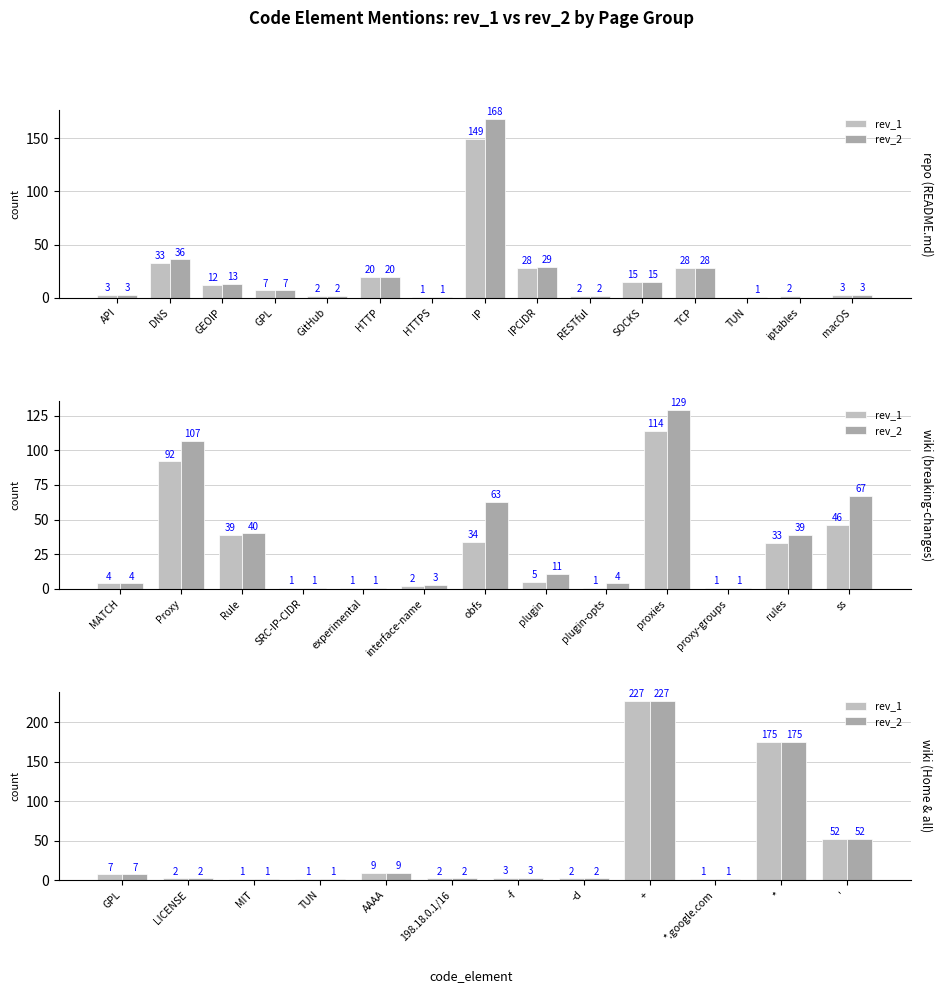

Rank the series by their maximum value, from lowest to highest.

rev_1, rev_2